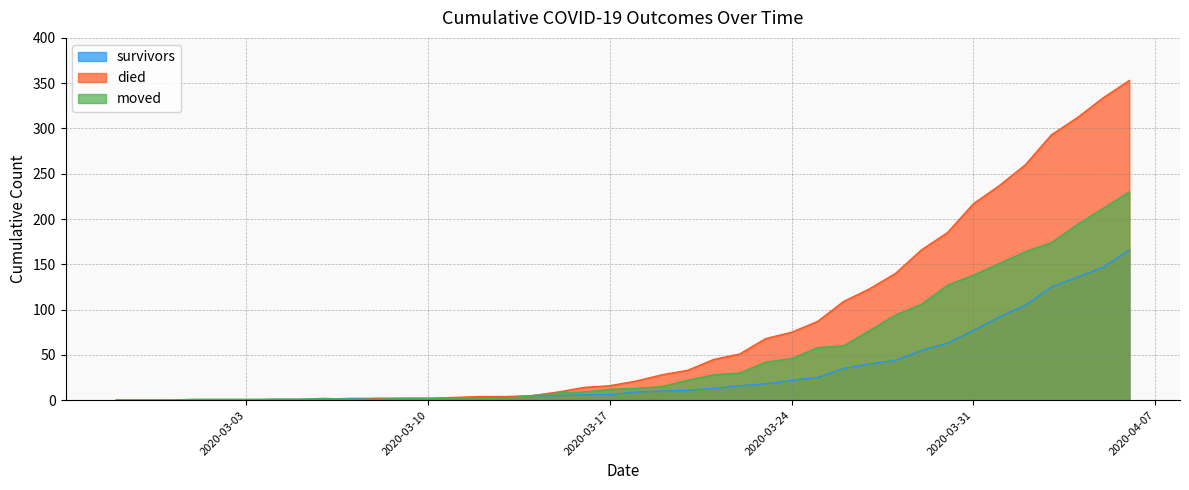

Reading left to right, what are all the values shown in this chart?

survivors: 0	0	0	0	0	0	1	1	1	2	2	2	2	2	2	3	5	5	6	6	9	10	11	13	16	18	22	25	35	40	44	55	63	77	92	105	125	136	147	166
died: 0	0	0	0	0	0	0	0	0	0	2	2	2	3	4	4	5	9	14	16	21	28	33	45	51	68	75	87	109	123	140	166	185	217	237	260	293	312	334	353
moved: 0	0	0	1	1	1	1	1	2	1	1	2	2	2	2	2	5	8	9	12	13	15	22	28	30	42	46	58	60	77	94	106	127	138	151	164	174	194	212	230